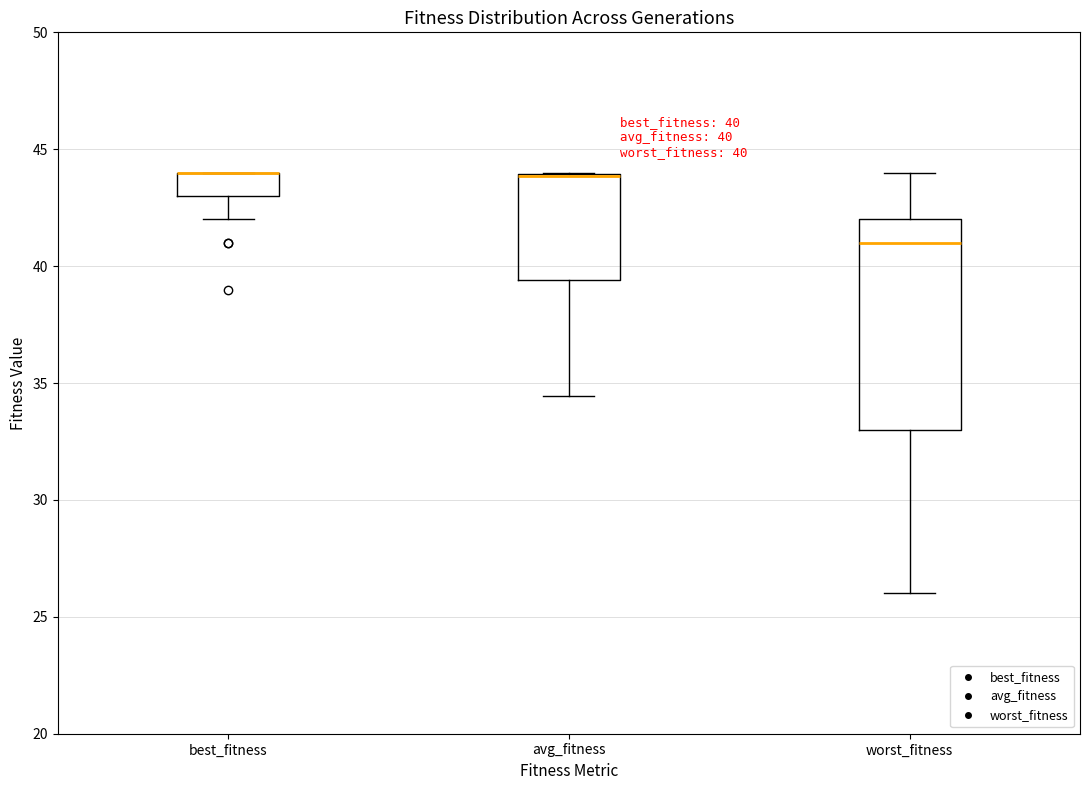

Which box is the tallest, from its lower edge to its upper edge?

worst_fitness